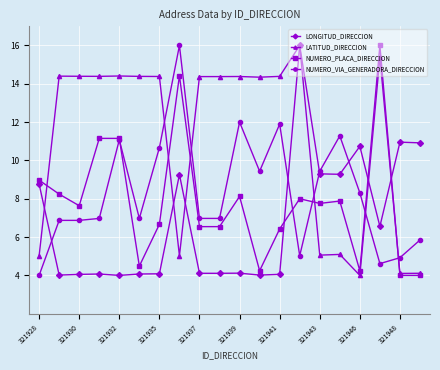

How many data points in LATITUD_DIRECCION are less than 14?

7